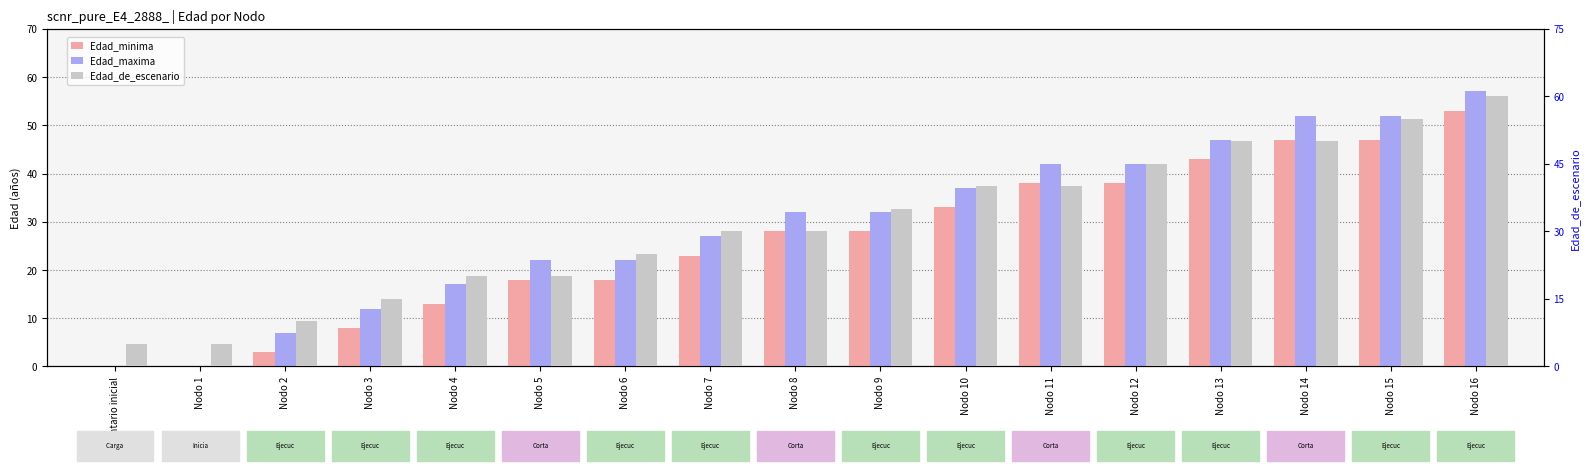

At which category does the chart reach its minimum across all series?

Inventario inicial